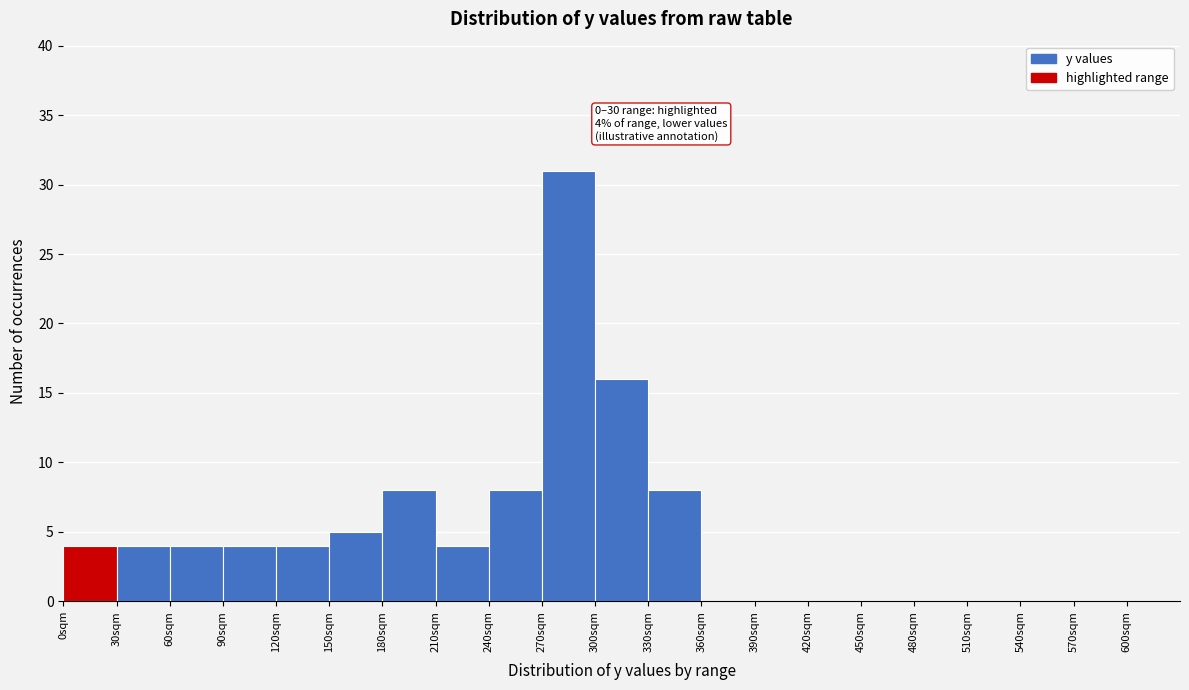

Over which range of the x-axis is the bar tallest?

270 to 300